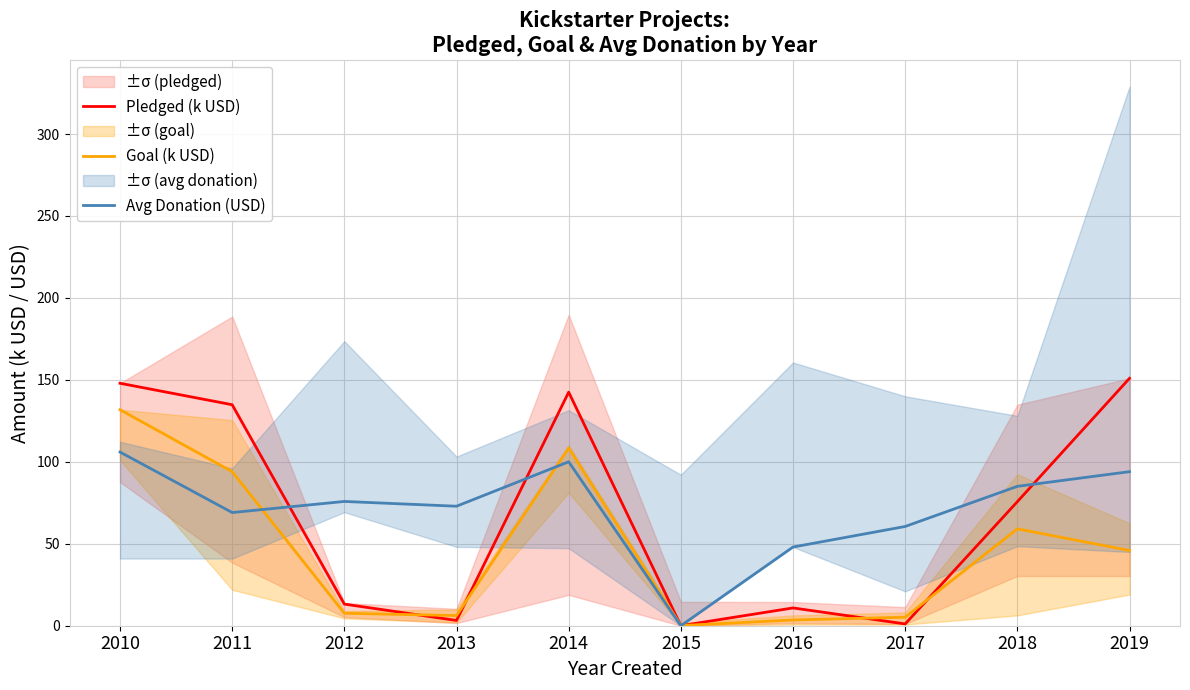

The value of Pledged (k USD) at 2014 is 142.5. True or false?

True